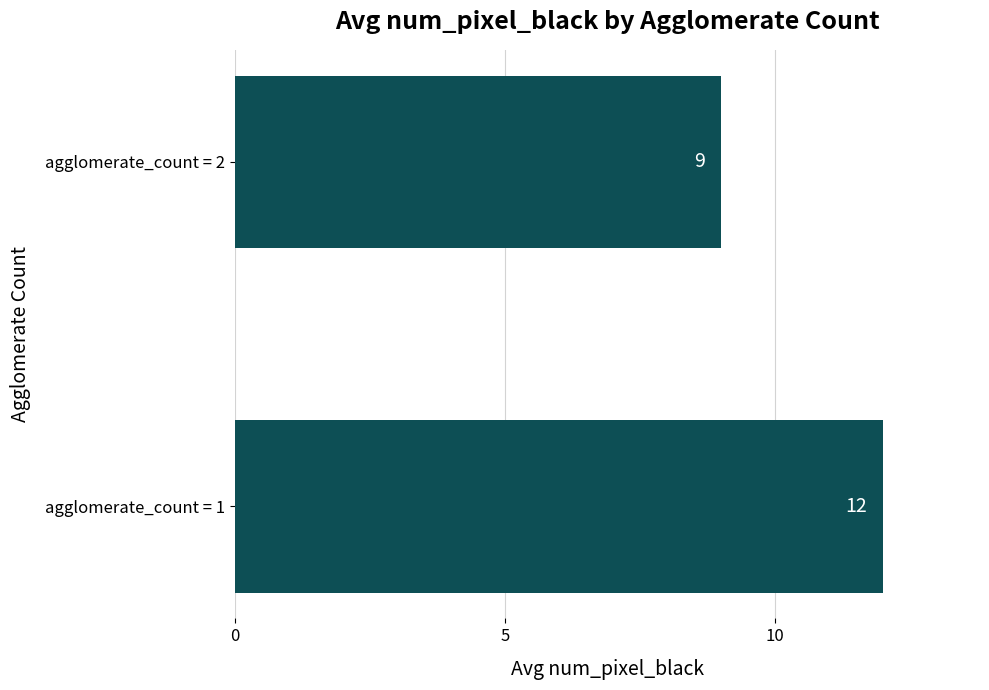

What is the ratio of the value at agglomerate_count = 1 to the value at agglomerate_count = 2?

1.3